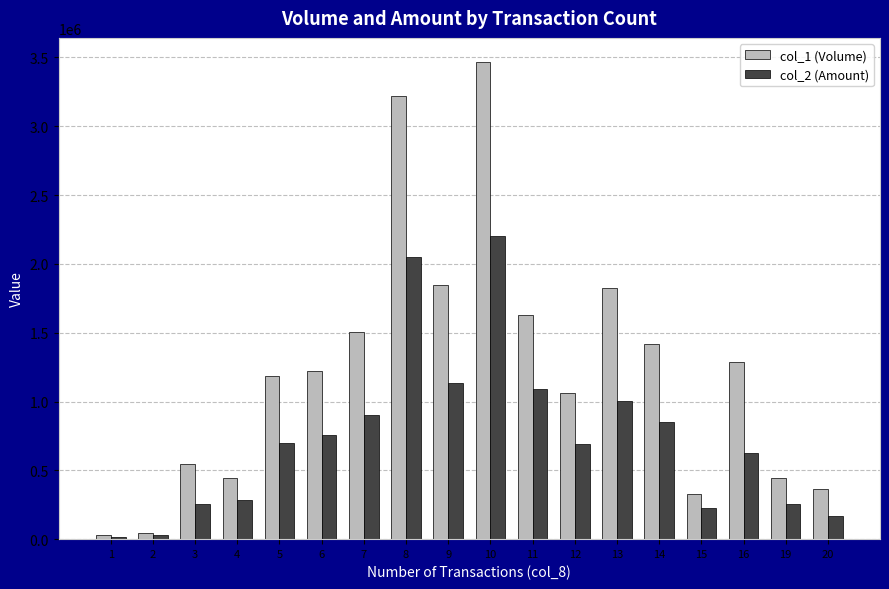

At which category is the sum across all series the highest?

10